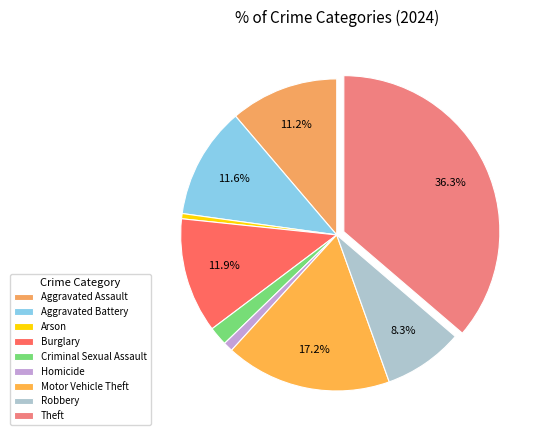

Which has a higher value, Motor Vehicle Theft or Criminal Sexual Assault?

Motor Vehicle Theft